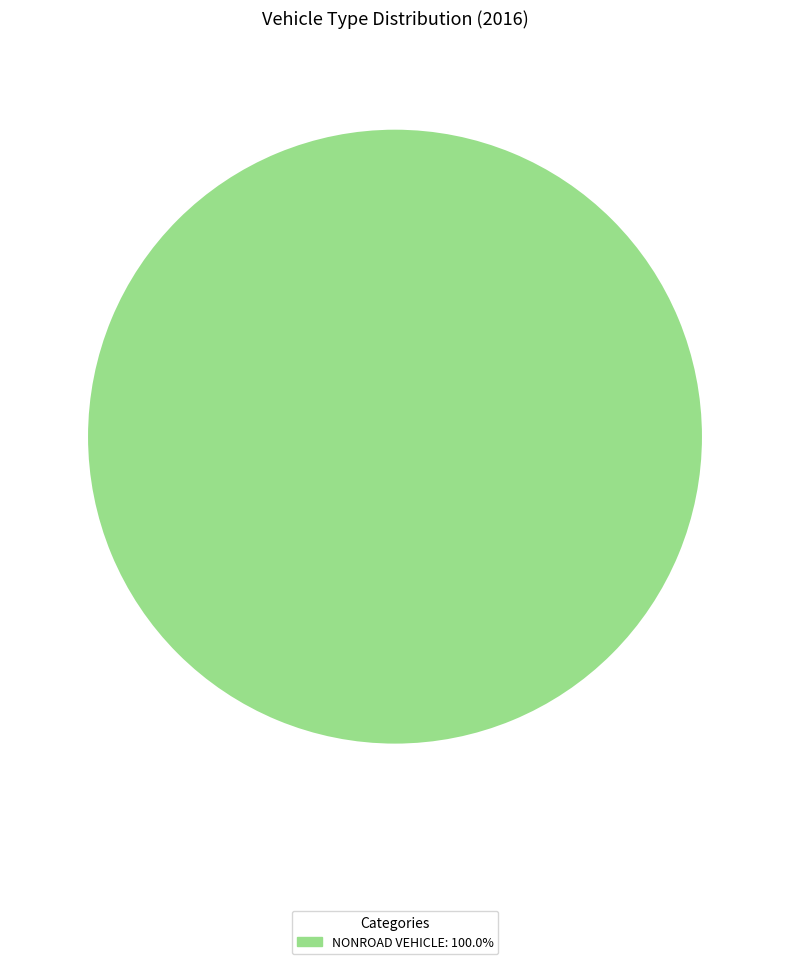

How many slices are in this pie chart?

1